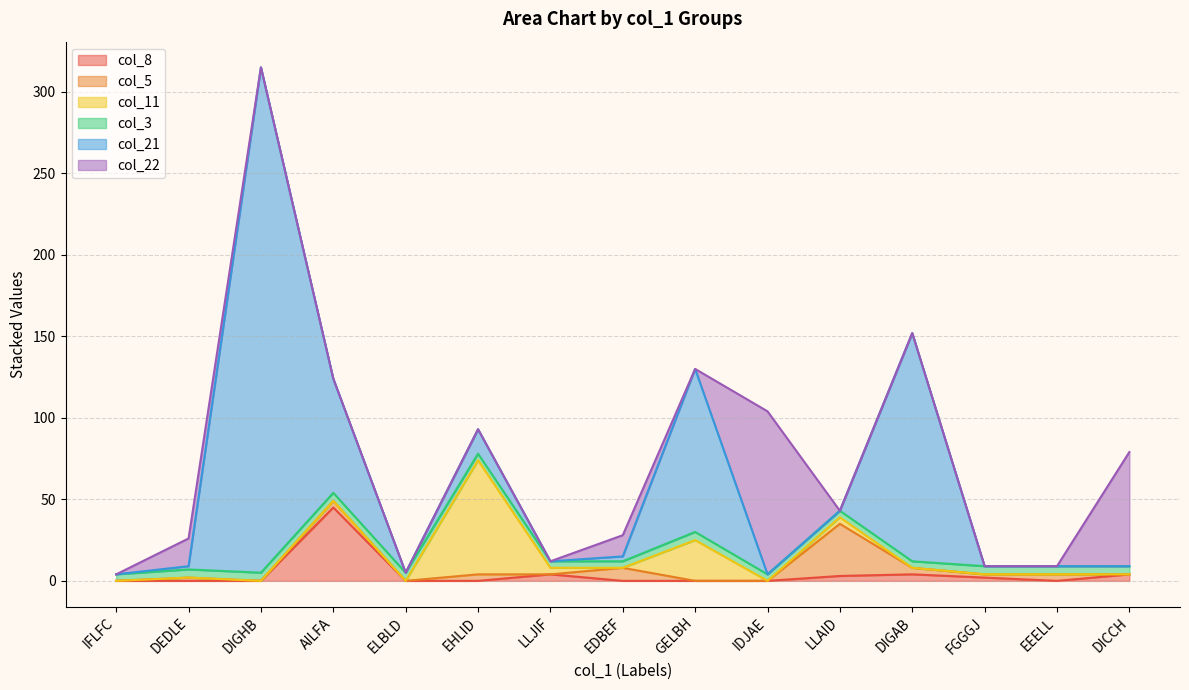

At which label does col_11 reach its minimum?

IFLFC